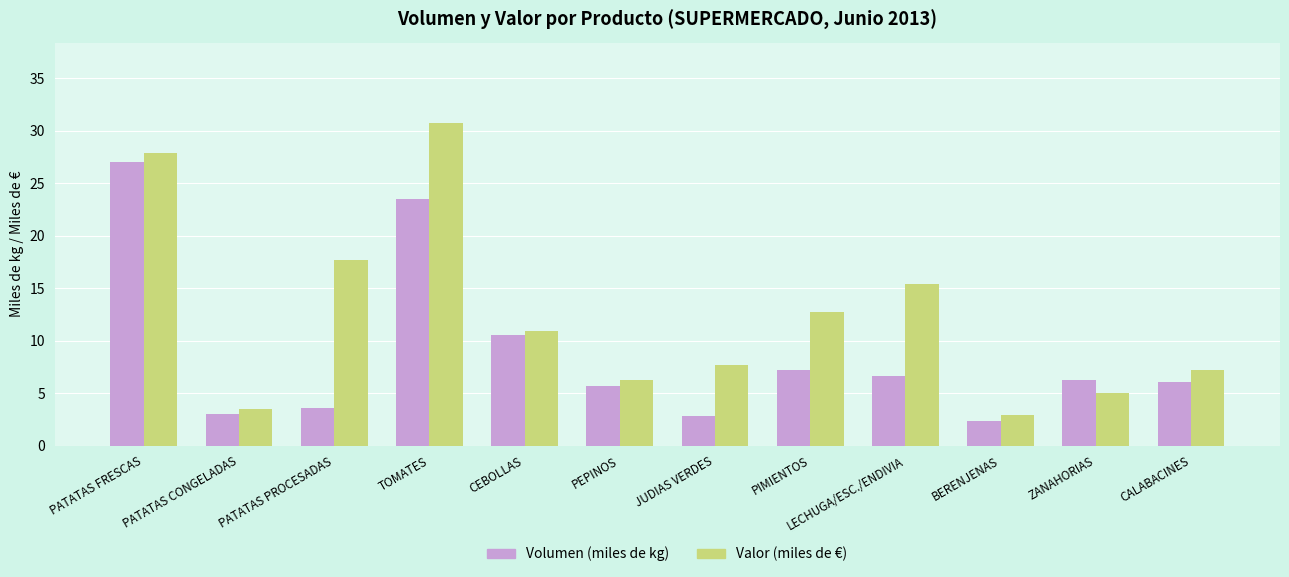

What is the difference between the second highest and minimum values in the Volumen (miles de kg) series?

21.2